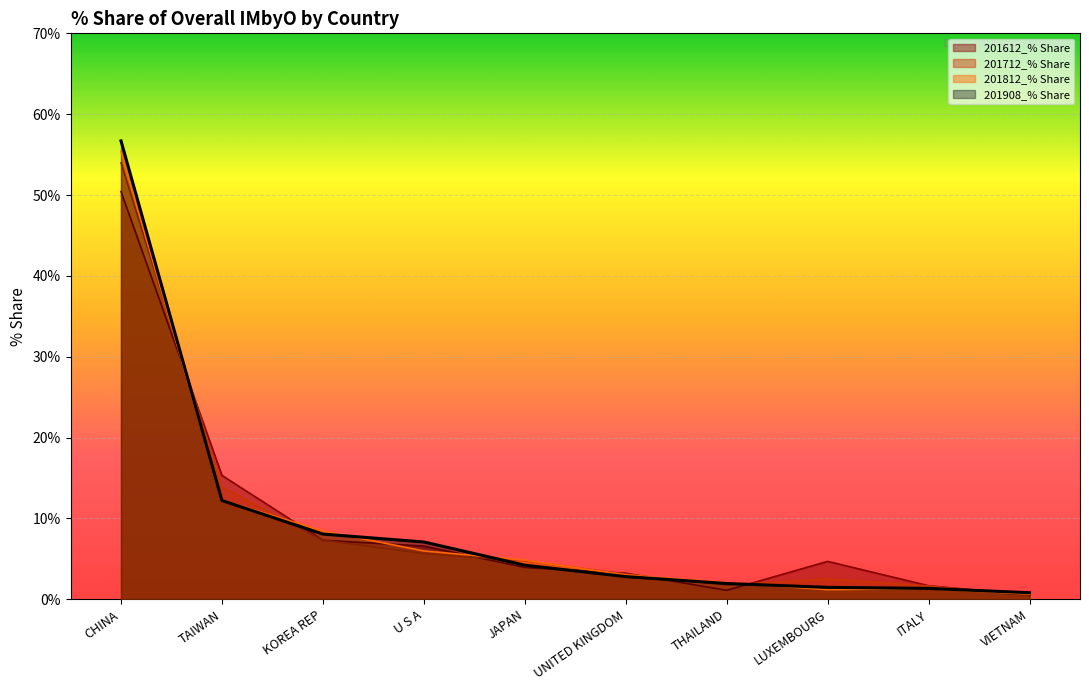

What is the value of the 5th point from the left?

4.2